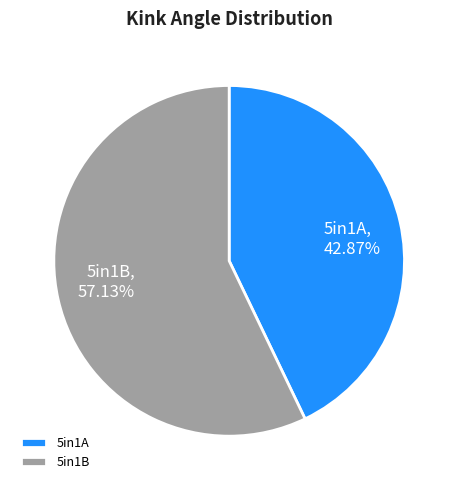

Approximately how many times larger is the value at 5in1B compared to 5in1A?

1.3